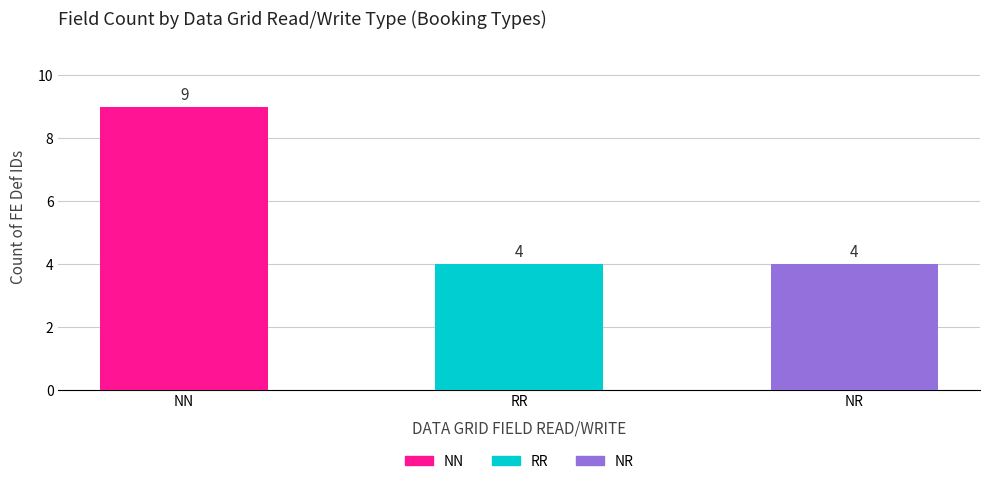

How many values are between 4 and 9?

3